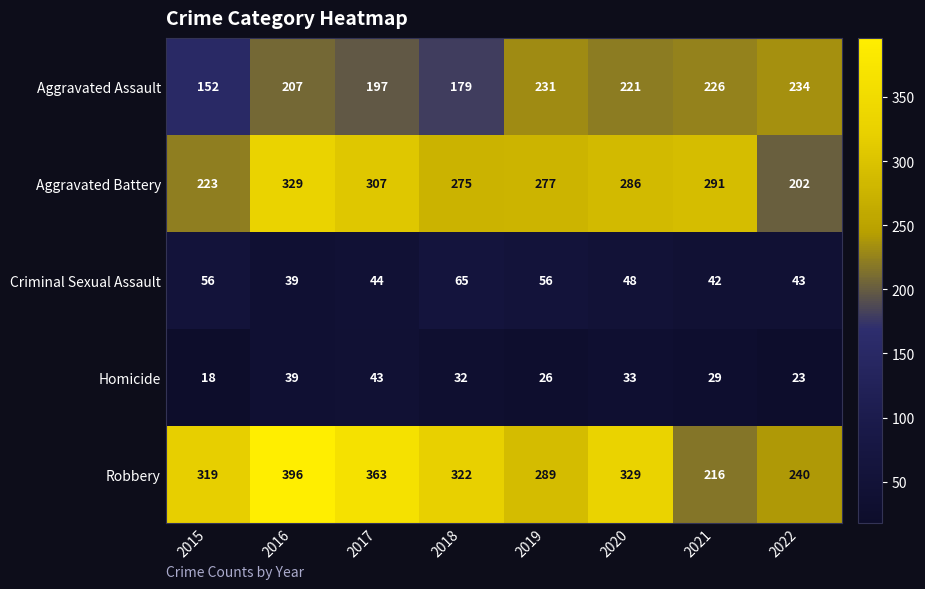

At which category is the sum across all series the highest?

2016